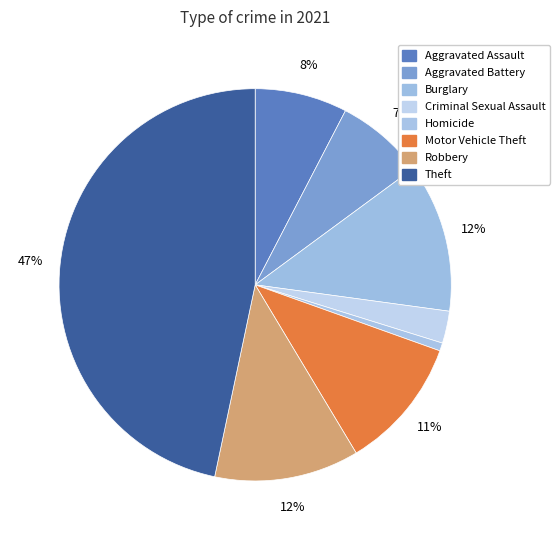

How many slices are in this pie chart?

8